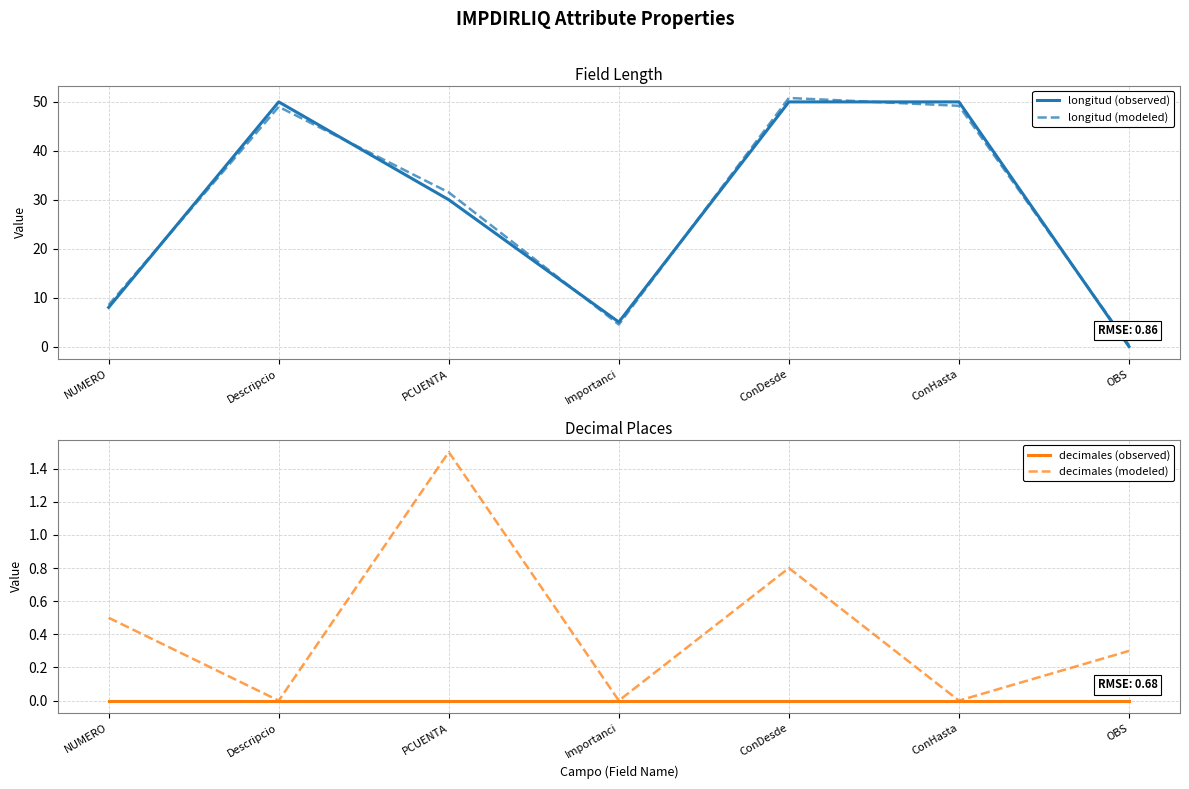

True or false: longitud (modeled) and decimales (observed) intersect in this chart.

False